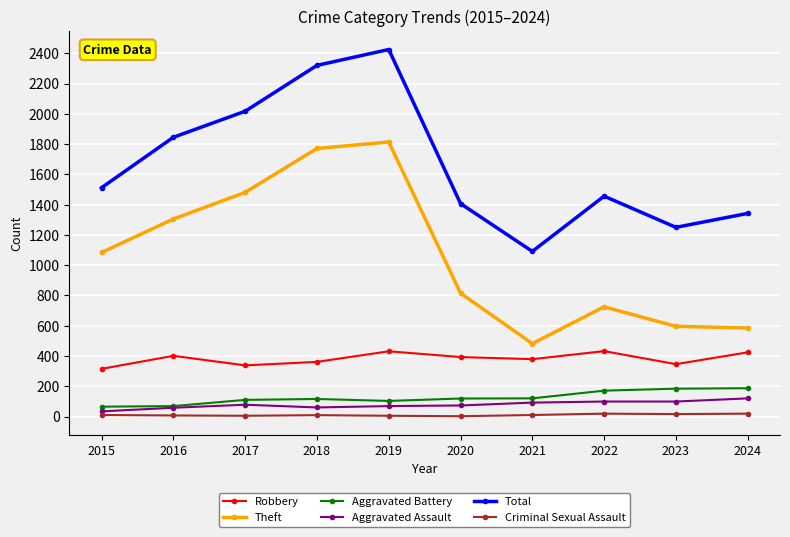

Which category has the lowest value in the Total series?

2021